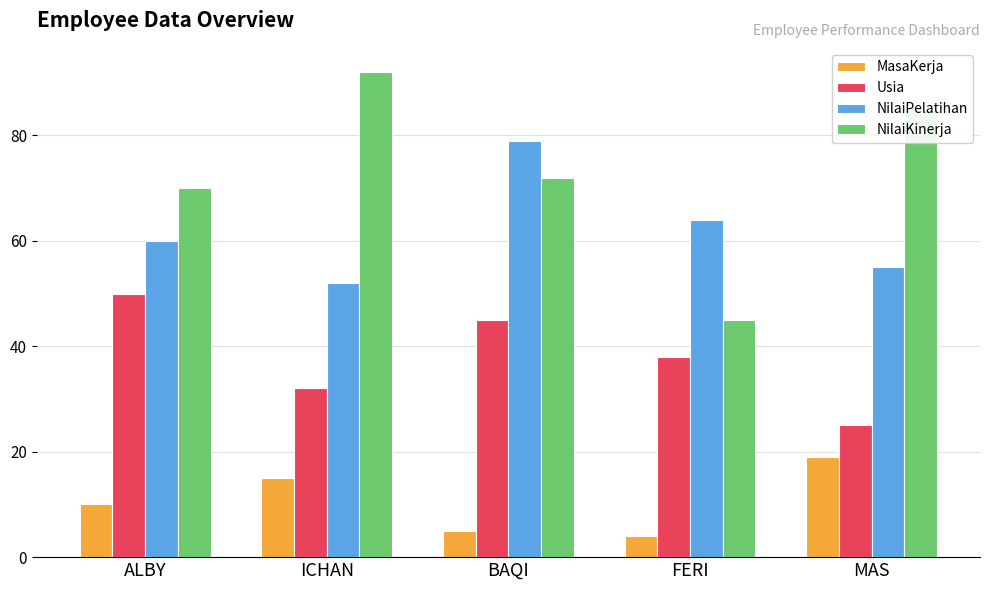

What is the value of the Usia bar at the 5th from the left?

25